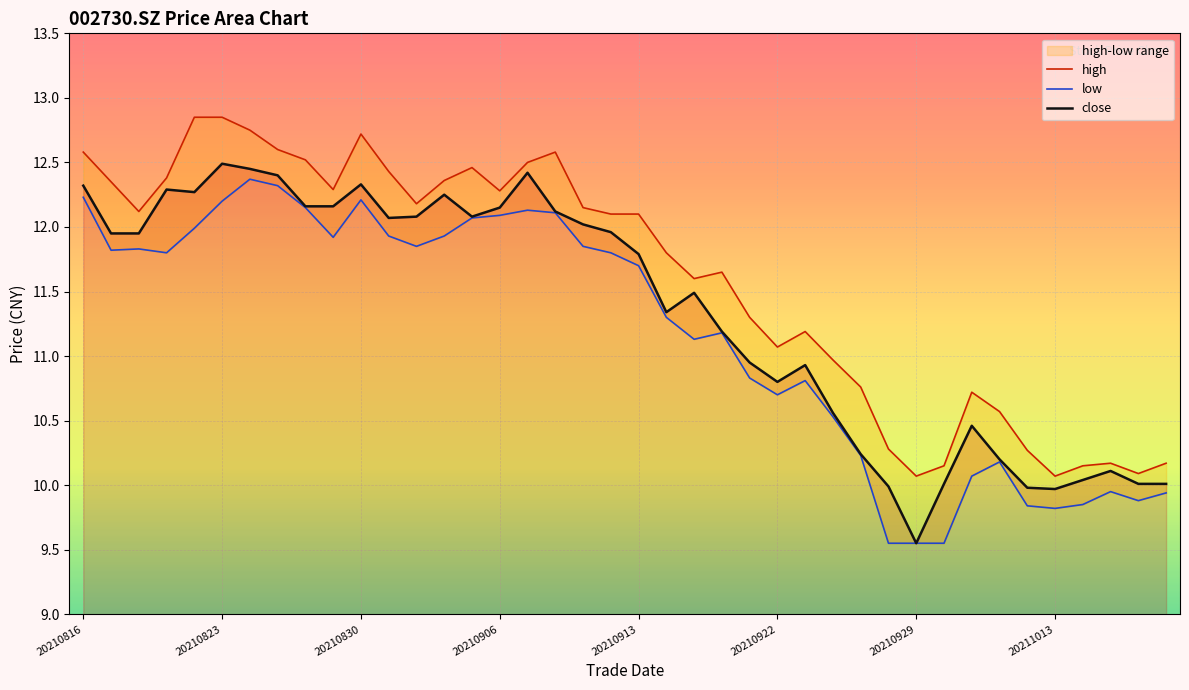

Where does the low series first go above 11?

20210816